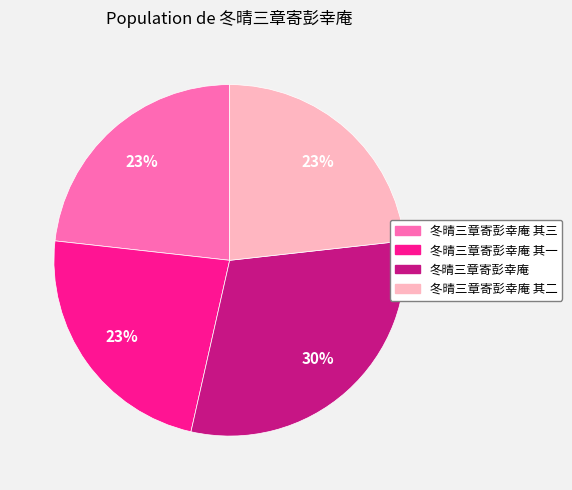

To the nearest percent, what is the average slice percentage?

25%